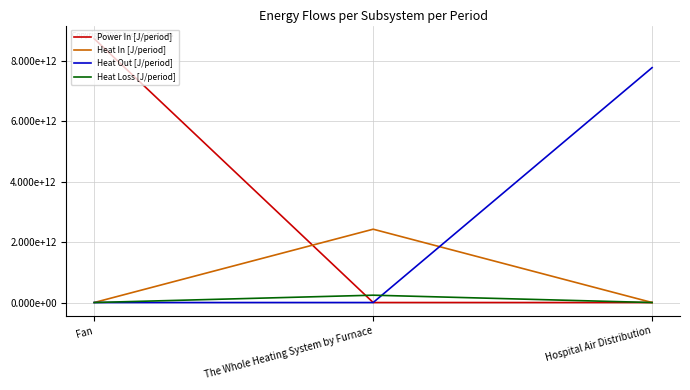

At The Whole Heating System by Furnace, list the series in order from largest to smallest.

Heat In [J/period], Heat Loss [J/period], Power In [J/period], Heat Out [J/period]